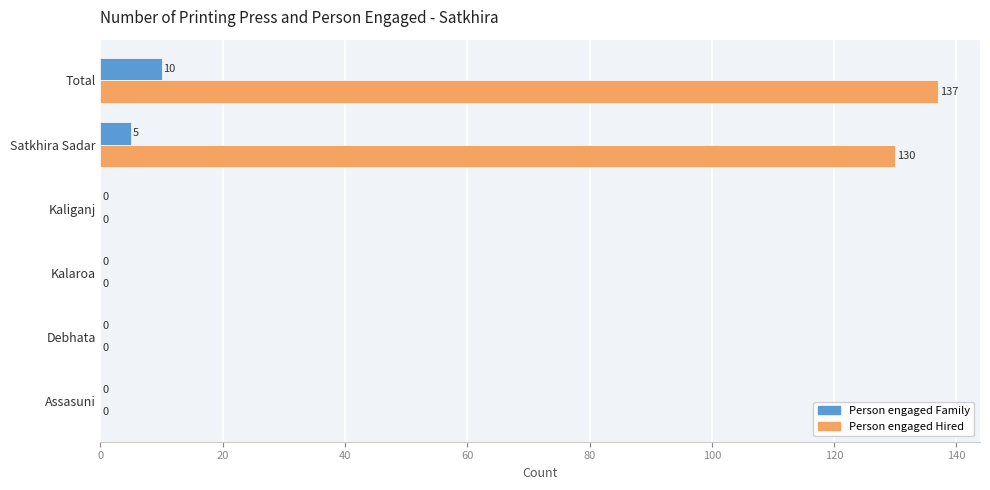

How many Person engaged Family values are between 0 and 5?

5